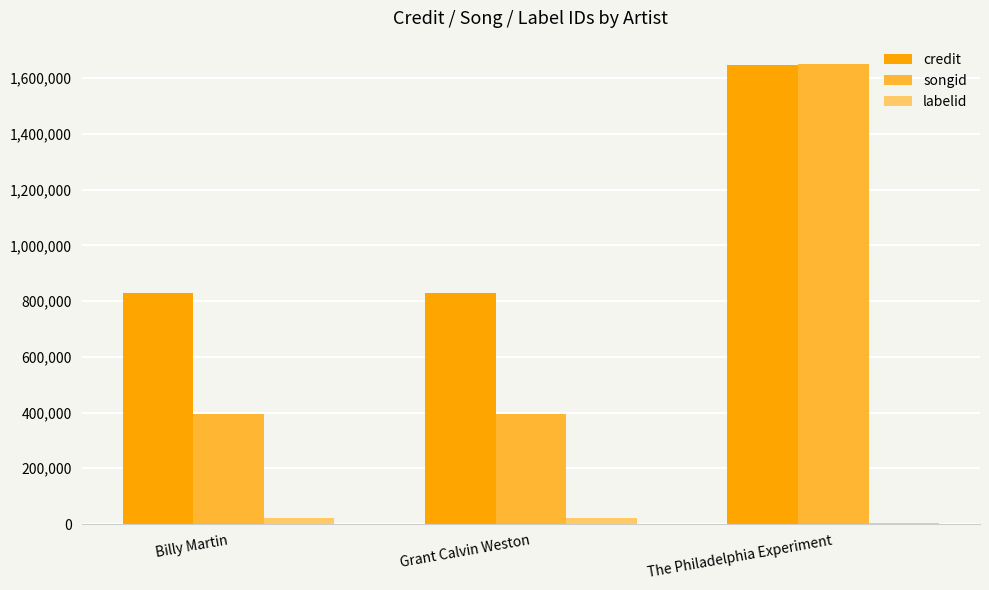

Which series has the largest total across all categories?

credit